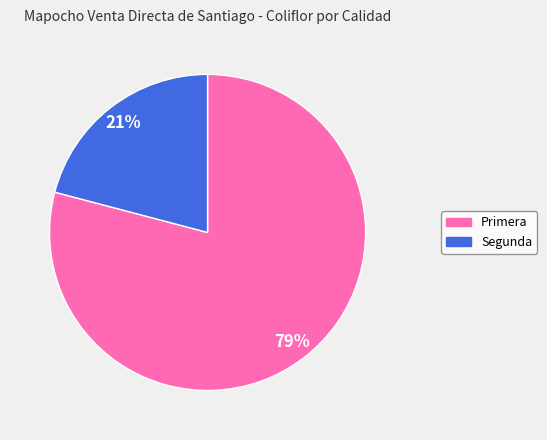

Which has a higher value, Segunda or Primera?

Primera